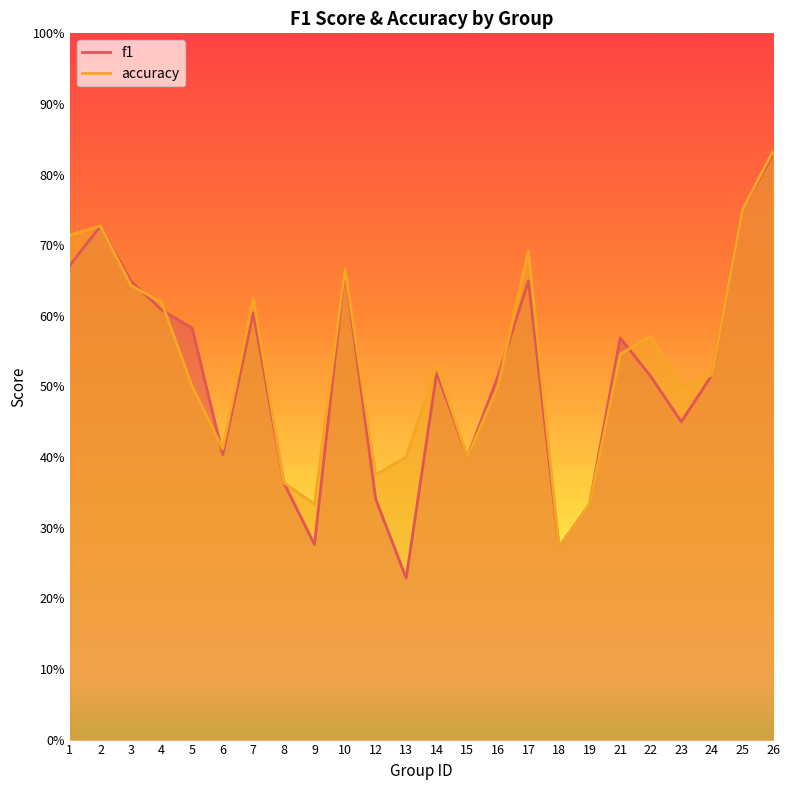

At how many categories does at least one series exceed 0?

24